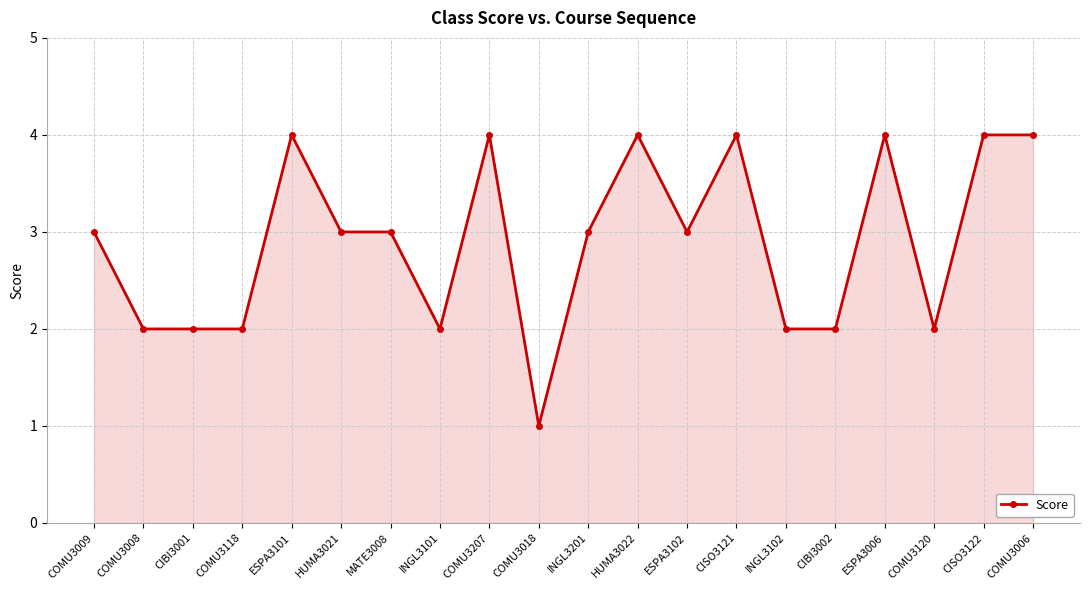

Does the chart display data point markers on the line(s)?

Yes